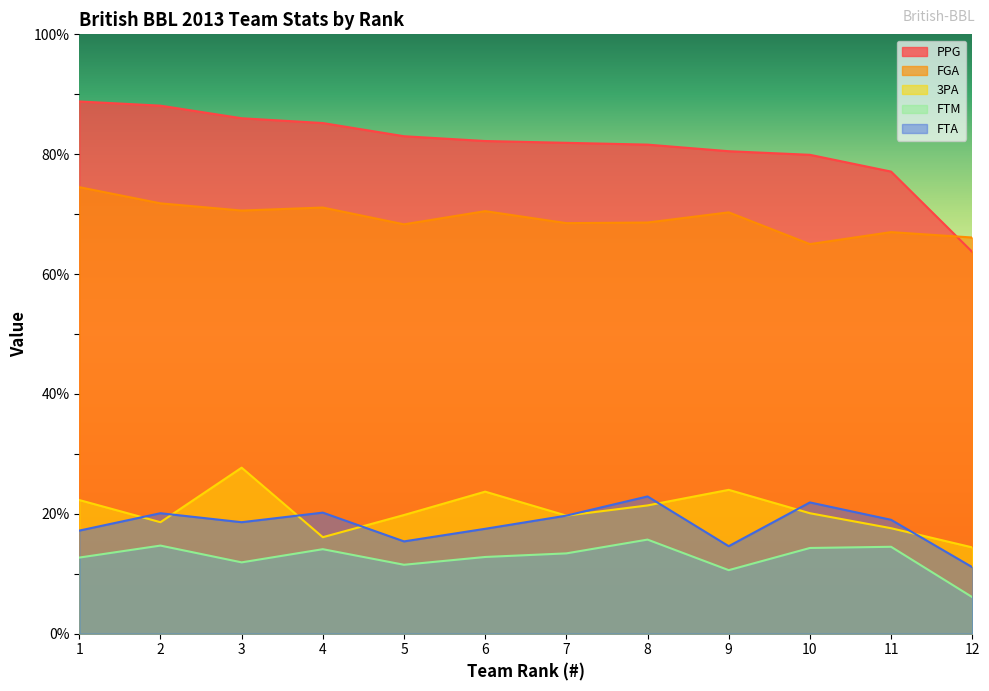

What is the minimum value for PPG?

63.7